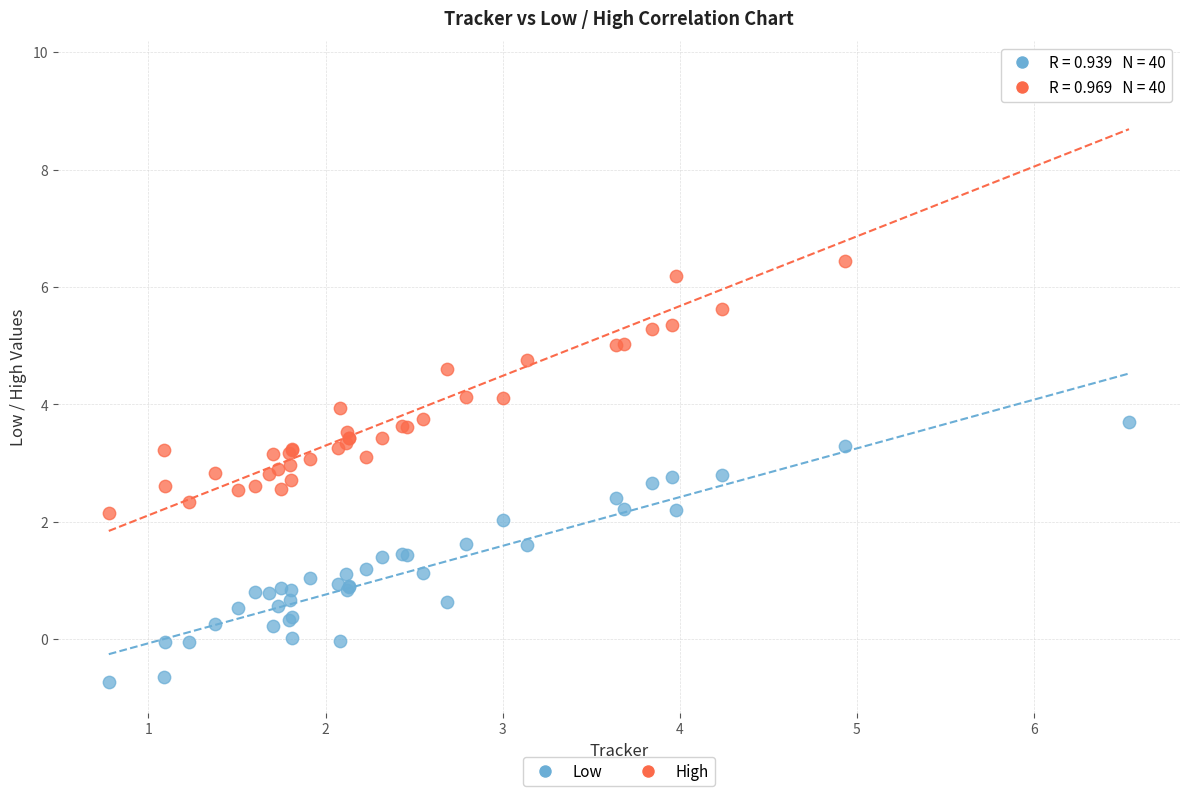

What is the X range (max minus min) for the scatter plot?

5.8